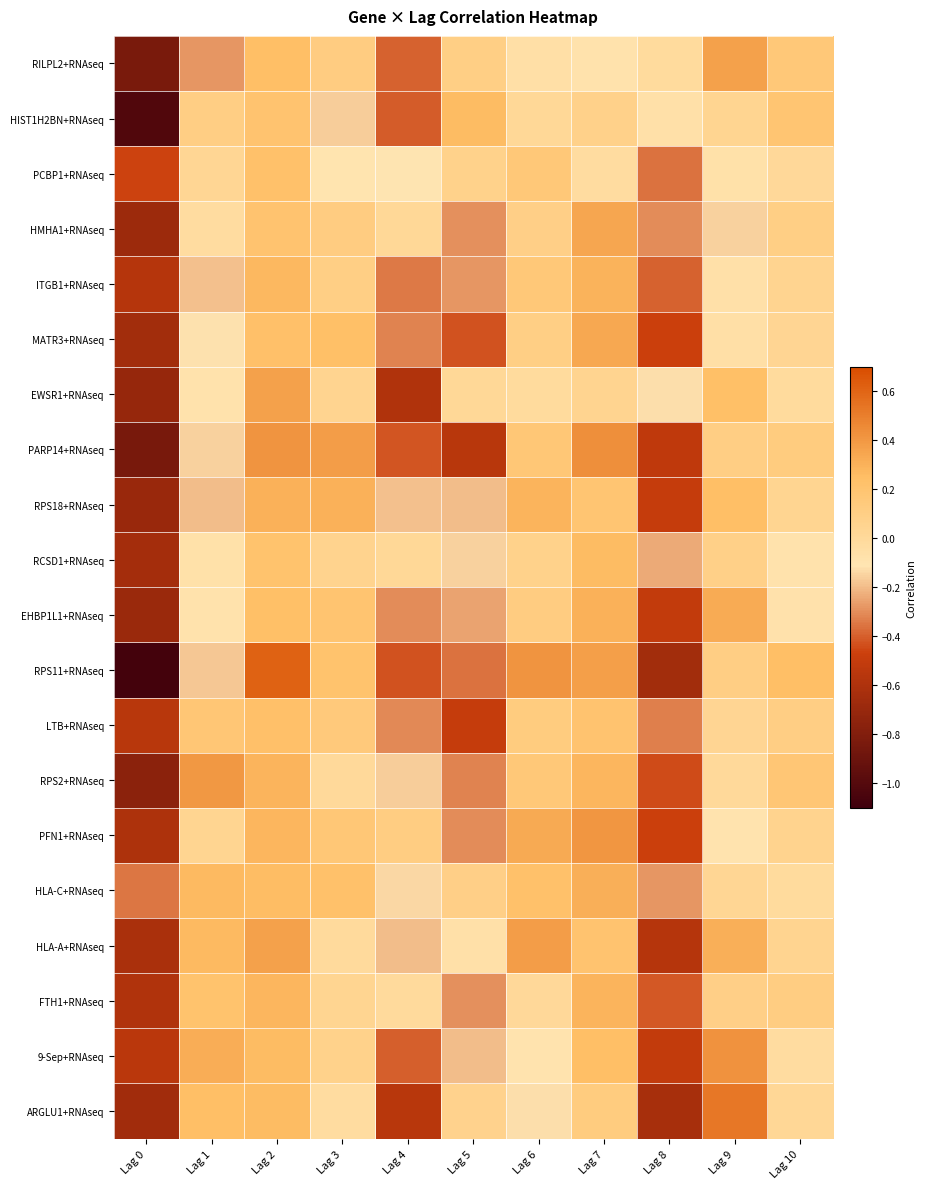

Reading right to left, list all the values displayed in this chart.

RILPL2+RNAseq: Lag 10=0.2	Lag 9=0.4	Lag 8=-0.0	Lag 7=-0.1	Lag 6=-0.1	Lag 5=0.1	Lag 4=-0.4	Lag 3=0.1	Lag 2=0.2	Lag 1=-0.3	Lag 0=-0.8
HIST1H2BN+RNAseq: Lag 10=0.2	Lag 9=0.0	Lag 8=-0.1	Lag 7=0.1	Lag 6=0.0	Lag 5=0.3	Lag 4=-0.4	Lag 3=-0.2	Lag 2=0.2	Lag 1=0.1	Lag 0=-1.0
PCBP1+RNAseq: Lag 10=0.0	Lag 9=-0.1	Lag 8=-0.4	Lag 7=-0.0	Lag 6=0.2	Lag 5=0.1	Lag 4=-0.1	Lag 3=-0.1	Lag 2=0.2	Lag 1=0.0	Lag 0=-0.5
HMHA1+RNAseq: Lag 10=0.1	Lag 9=-0.2	Lag 8=-0.3	Lag 7=0.3	Lag 6=0.1	Lag 5=-0.3	Lag 4=0.0	Lag 3=0.1	Lag 2=0.2	Lag 1=-0.0	Lag 0=-0.7
ITGB1+RNAseq: Lag 10=0.1	Lag 9=-0.1	Lag 8=-0.4	Lag 7=0.3	Lag 6=0.2	Lag 5=-0.3	Lag 4=-0.3	Lag 3=0.1	Lag 2=0.3	Lag 1=-0.2	Lag 0=-0.6
MATR3+RNAseq: Lag 10=0.0	Lag 9=-0.1	Lag 8=-0.5	Lag 7=0.3	Lag 6=0.1	Lag 5=-0.4	Lag 4=-0.3	Lag 3=0.2	Lag 2=0.2	Lag 1=-0.1	Lag 0=-0.7
EWSR1+RNAseq: Lag 10=-0.0	Lag 9=0.2	Lag 8=-0.1	Lag 7=0.0	Lag 6=-0.0	Lag 5=0.0	Lag 4=-0.6	Lag 3=0.0	Lag 2=0.4	Lag 1=-0.1	Lag 0=-0.7
PARP14+RNAseq: Lag 10=0.1	Lag 9=0.1	Lag 8=-0.5	Lag 7=0.4	Lag 6=0.2	Lag 5=-0.6	Lag 4=-0.4	Lag 3=0.4	Lag 2=0.4	Lag 1=-0.2	Lag 0=-0.8
RPS18+RNAseq: Lag 10=0.0	Lag 9=0.2	Lag 8=-0.5	Lag 7=0.2	Lag 6=0.3	Lag 5=-0.2	Lag 4=-0.2	Lag 3=0.3	Lag 2=0.3	Lag 1=-0.2	Lag 0=-0.7
RCSD1+RNAseq: Lag 10=-0.1	Lag 9=0.1	Lag 8=-0.2	Lag 7=0.3	Lag 6=0.1	Lag 5=-0.2	Lag 4=0.0	Lag 3=0.1	Lag 2=0.2	Lag 1=-0.1	Lag 0=-0.6
EHBP1L1+RNAseq: Lag 10=-0.1	Lag 9=0.3	Lag 8=-0.5	Lag 7=0.3	Lag 6=0.1	Lag 5=-0.3	Lag 4=-0.3	Lag 3=0.2	Lag 2=0.2	Lag 1=-0.1	Lag 0=-0.7
RPS11+RNAseq: Lag 10=0.2	Lag 9=0.1	Lag 8=-0.7	Lag 7=0.4	Lag 6=0.4	Lag 5=-0.4	Lag 4=-0.4	Lag 3=0.2	Lag 2=0.6	Lag 1=-0.2	Lag 0=-1.1
LTB+RNAseq: Lag 10=0.1	Lag 9=0.0	Lag 8=-0.3	Lag 7=0.2	Lag 6=0.1	Lag 5=-0.5	Lag 4=-0.3	Lag 3=0.1	Lag 2=0.2	Lag 1=0.2	Lag 0=-0.6
RPS2+RNAseq: Lag 10=0.2	Lag 9=0.0	Lag 8=-0.4	Lag 7=0.3	Lag 6=0.2	Lag 5=-0.3	Lag 4=-0.2	Lag 3=0.0	Lag 2=0.3	Lag 1=0.4	Lag 0=-0.8
PFN1+RNAseq: Lag 10=0.1	Lag 9=-0.1	Lag 8=-0.5	Lag 7=0.4	Lag 6=0.3	Lag 5=-0.3	Lag 4=0.1	Lag 3=0.2	Lag 2=0.3	Lag 1=0.0	Lag 0=-0.6
HLA-C+RNAseq: Lag 10=-0.0	Lag 9=0.0	Lag 8=-0.3	Lag 7=0.3	Lag 6=0.2	Lag 5=0.1	Lag 4=-0.1	Lag 3=0.2	Lag 2=0.3	Lag 1=0.3	Lag 0=-0.4
HLA-A+RNAseq: Lag 10=0.1	Lag 9=0.3	Lag 8=-0.6	Lag 7=0.2	Lag 6=0.4	Lag 5=-0.1	Lag 4=-0.2	Lag 3=-0.0	Lag 2=0.4	Lag 1=0.3	Lag 0=-0.6
FTH1+RNAseq: Lag 10=0.1	Lag 9=0.1	Lag 8=-0.4	Lag 7=0.3	Lag 6=0.0	Lag 5=-0.3	Lag 4=-0.0	Lag 3=0.0	Lag 2=0.3	Lag 1=0.2	Lag 0=-0.6
9-Sep+RNAseq: Lag 10=-0.0	Lag 9=0.4	Lag 8=-0.5	Lag 7=0.2	Lag 6=-0.1	Lag 5=-0.2	Lag 4=-0.4	Lag 3=0.1	Lag 2=0.3	Lag 1=0.3	Lag 0=-0.5
ARGLU1+RNAseq: Lag 10=0.0	Lag 9=0.5	Lag 8=-0.6	Lag 7=0.1	Lag 6=-0.1	Lag 5=0.1	Lag 4=-0.6	Lag 3=-0.0	Lag 2=0.3	Lag 1=0.2	Lag 0=-0.7